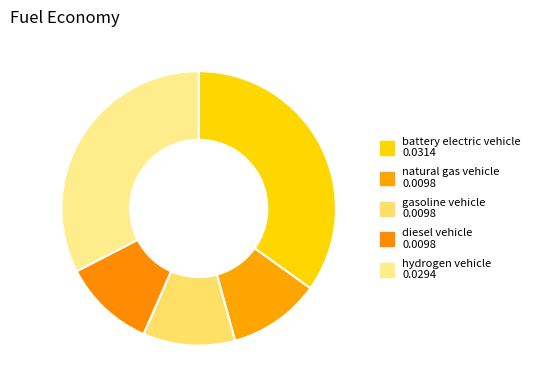

To the nearest percent, what is the combined percentage of gasoline vehicle and battery electric vehicle?

46%